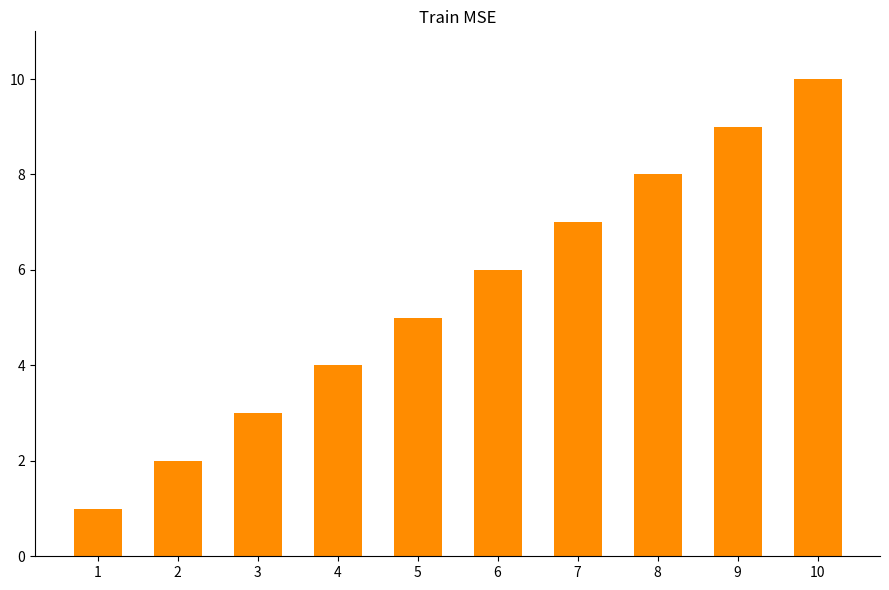

Reading left to right, what are all the values shown in this chart?

1	2	3	4	5	6	7	8	9	10